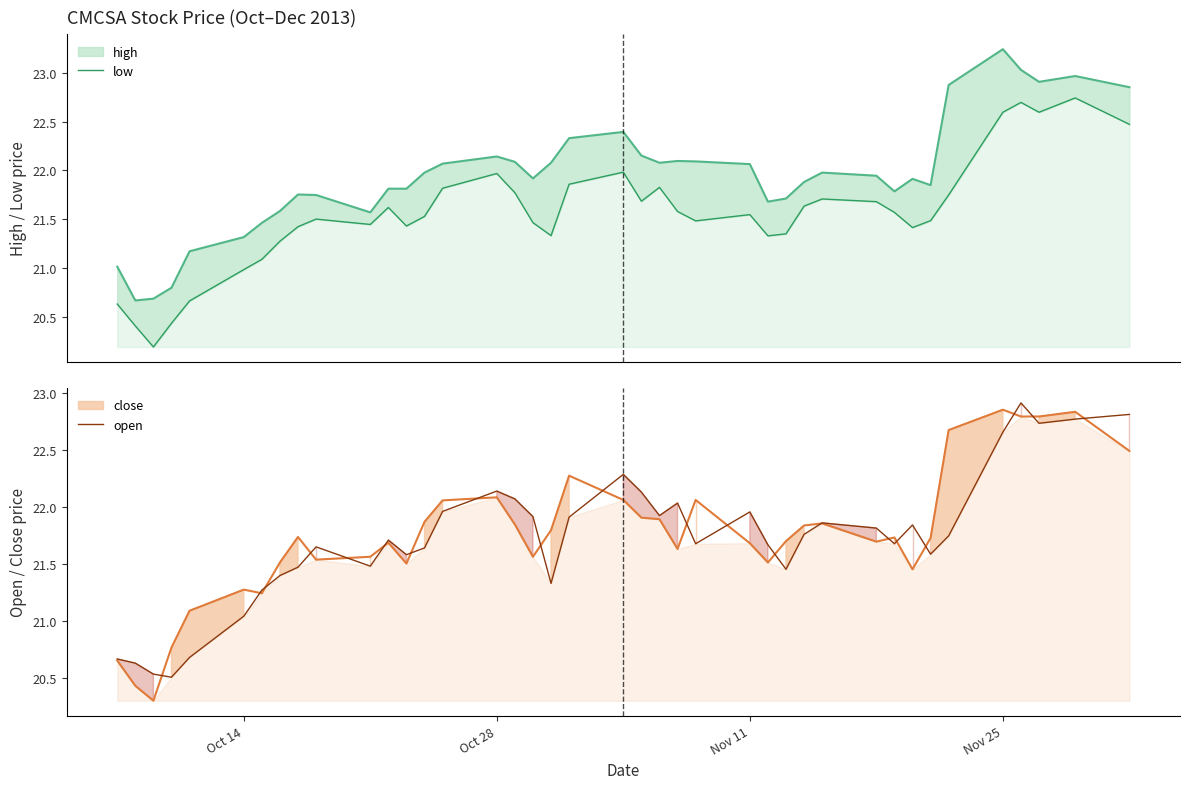

In open, how many points are lower than both neighbors (excluding endpoints)?

10